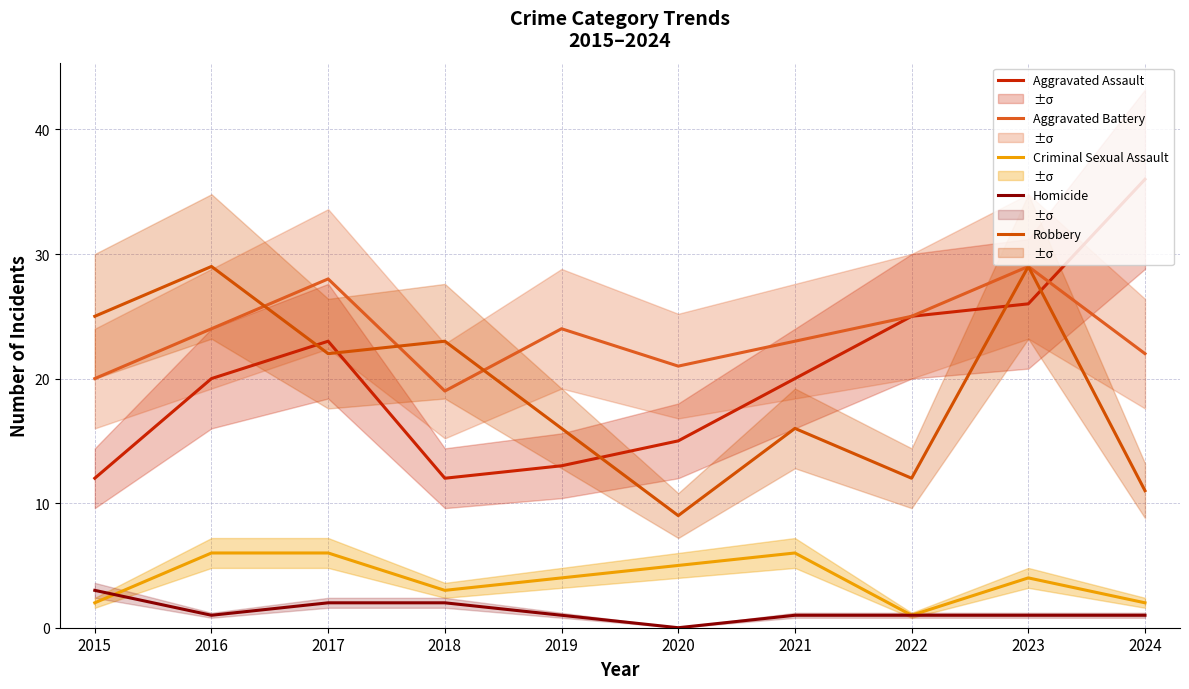

Does the chart display data point markers on the line(s)?

No